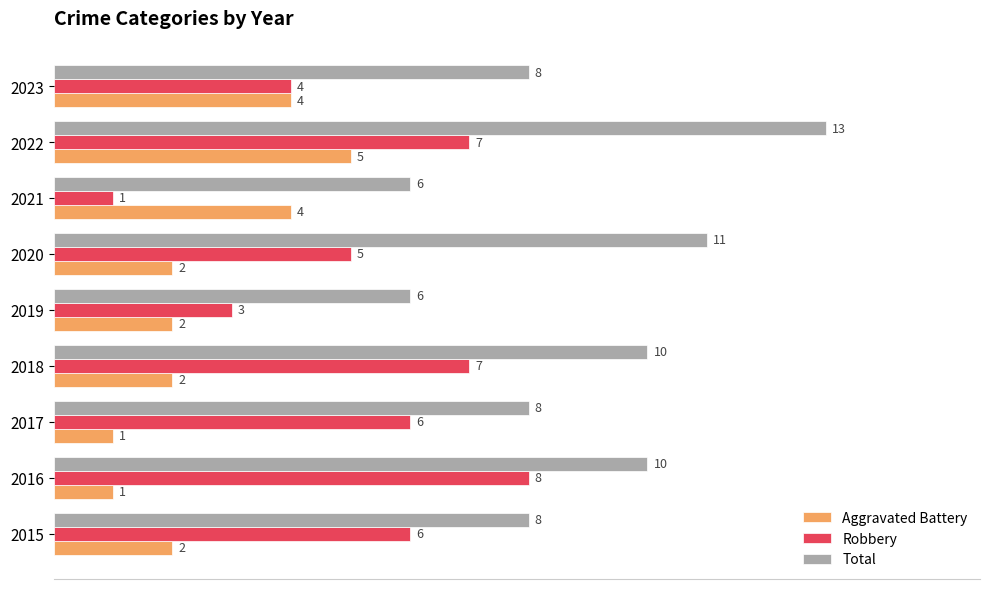

Is it true that Aggravated Battery equals 2 at 2023?

False